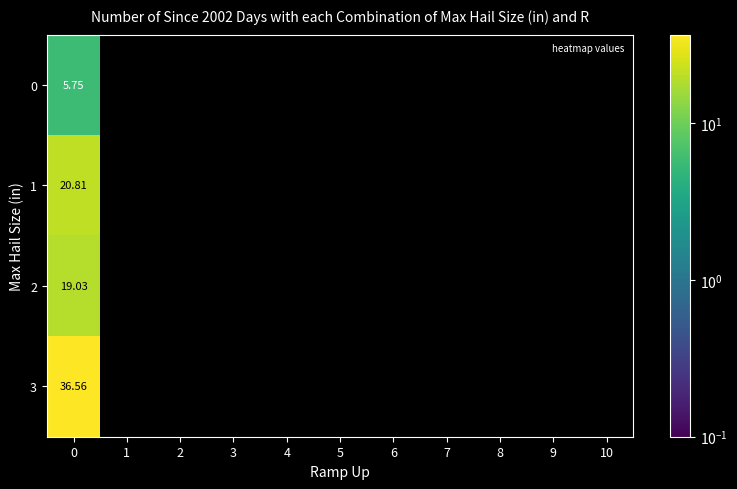

How many values in the 1 series exceed 0?

1